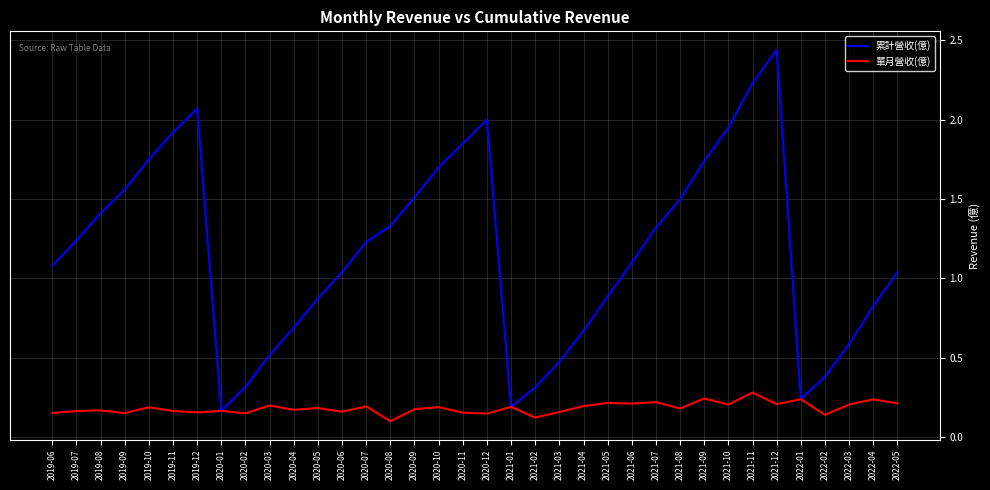

The 單月營收(億) series shows 0.2 at 2021-09. True or false?

True